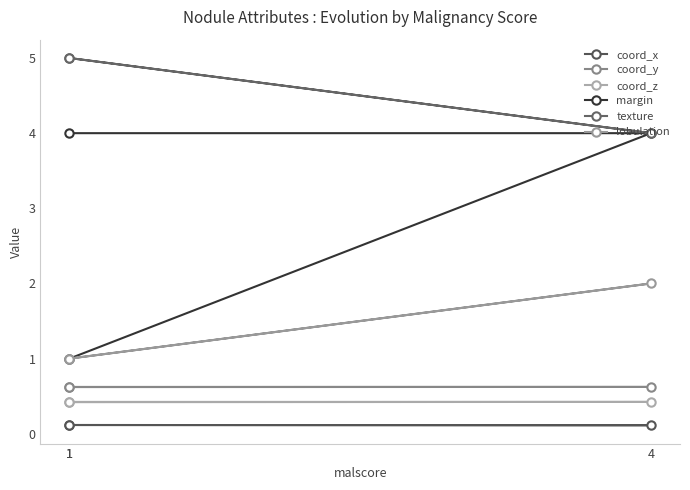

What is the label of the 3rd point from the left?

1